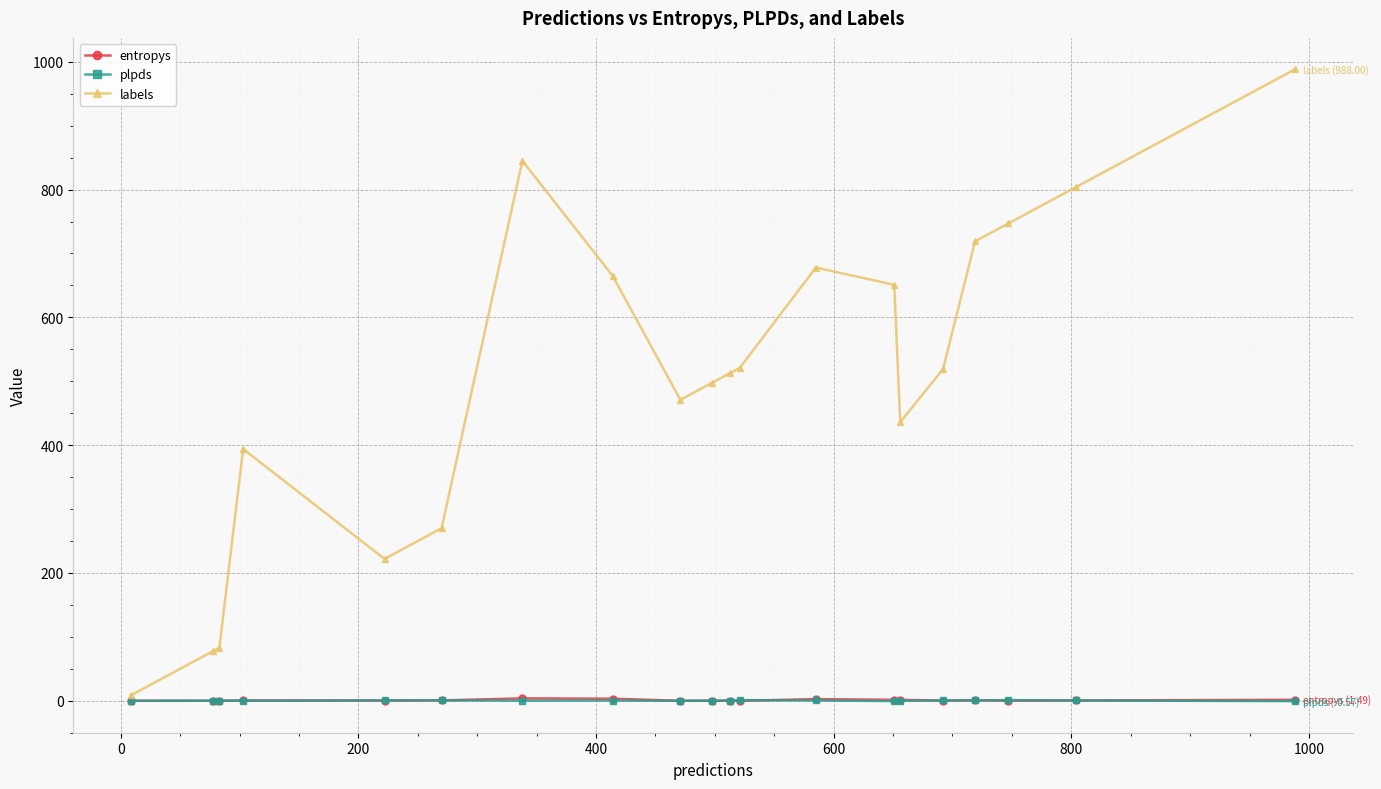

True or false: labels has more than 0 interior local peaks.

True